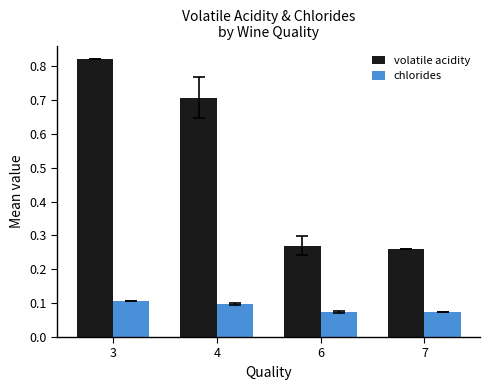

The chlorides series shows 0.0 at 4. True or false?

False